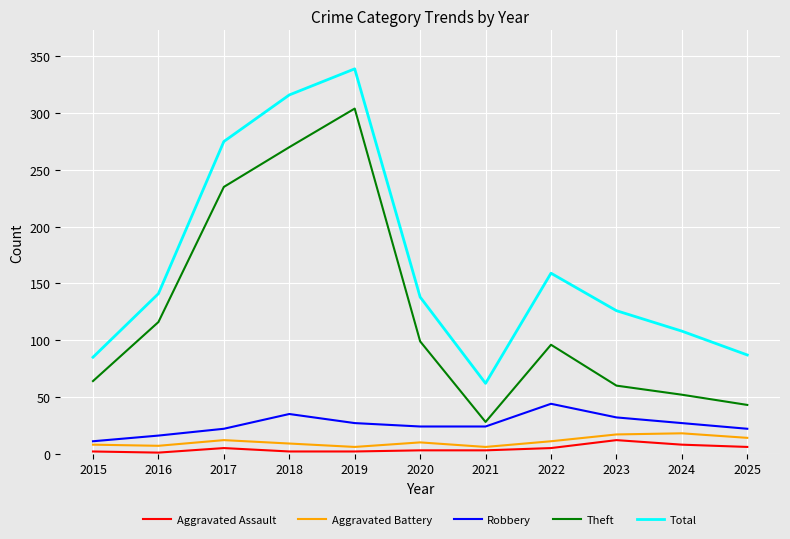

True or false: Aggravated Assault and Aggravated Battery intersect in this chart.

False